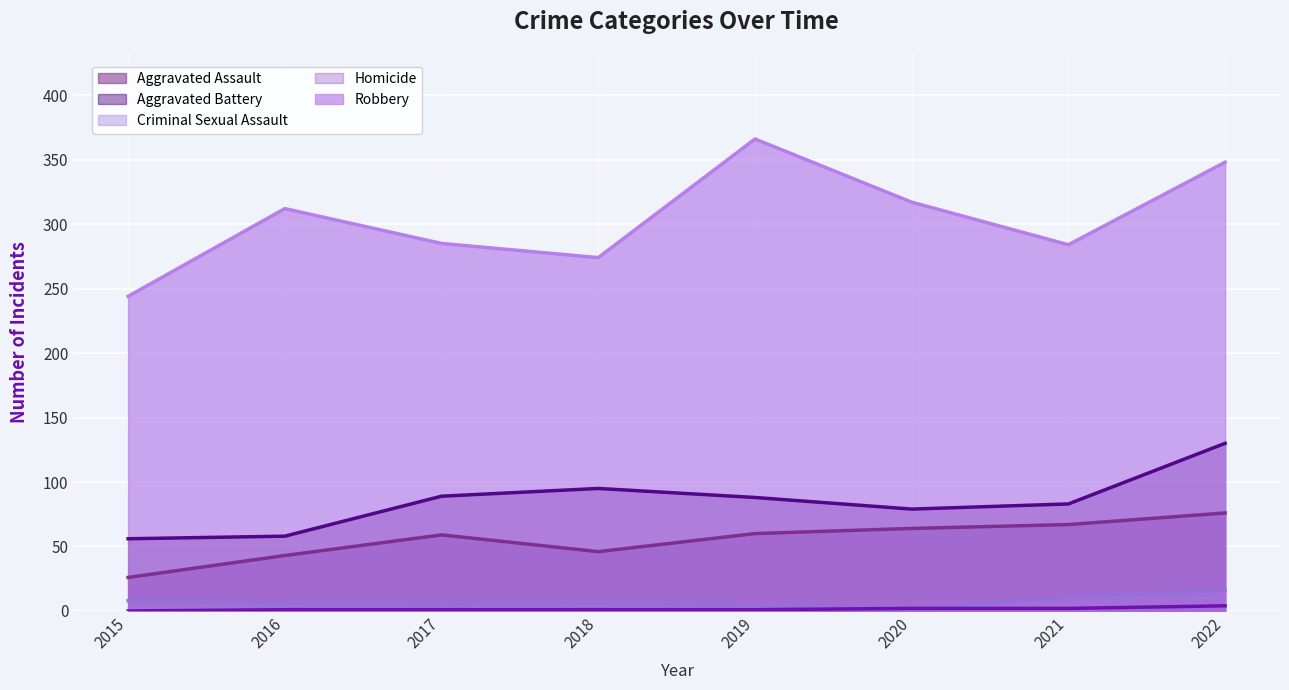

What is the difference between the second highest and minimum values in the Aggravated Assault series?

41